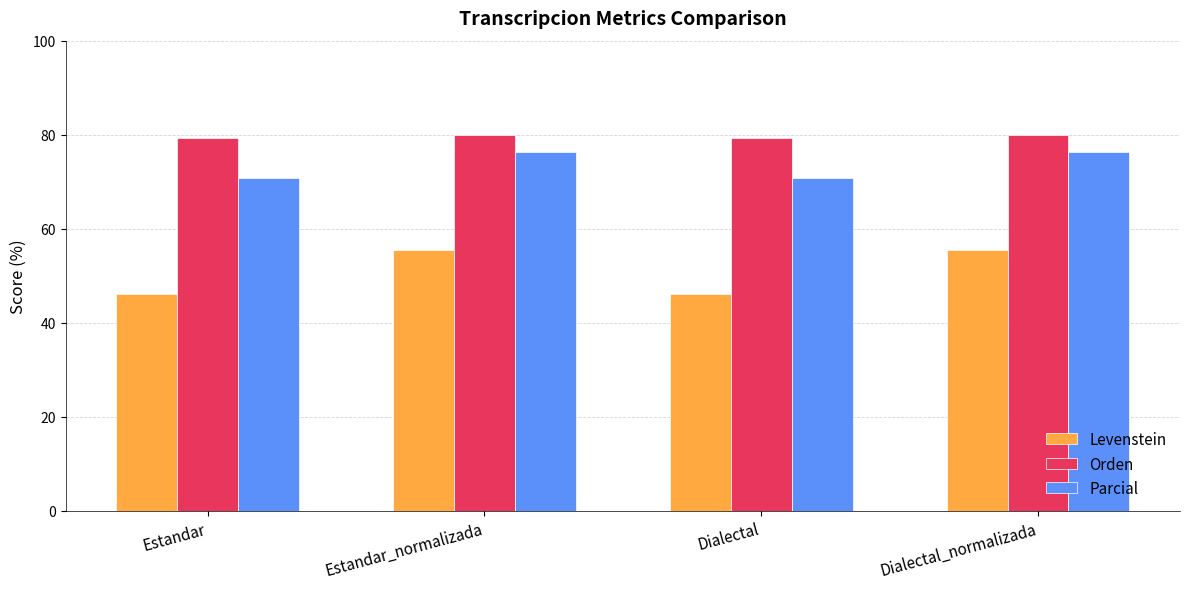

Is the value of Levenstein at Estandar_normalizada greater than the value of Parcial at Estandar_normalizada?

No